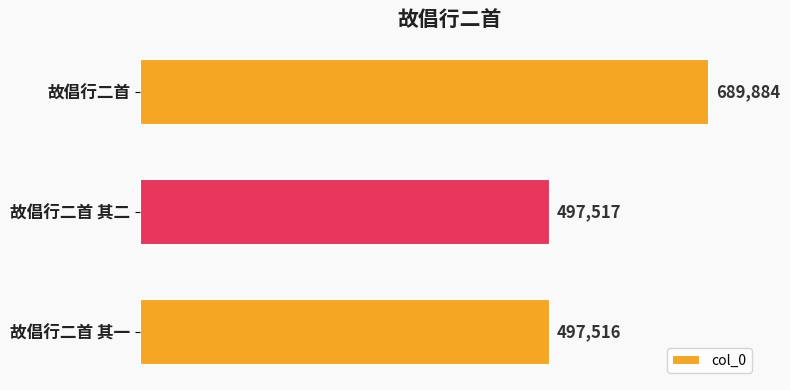

Rank the categories by value from lowest to highest.

故倡行二首 其一, 故倡行二首 其二, 故倡行二首